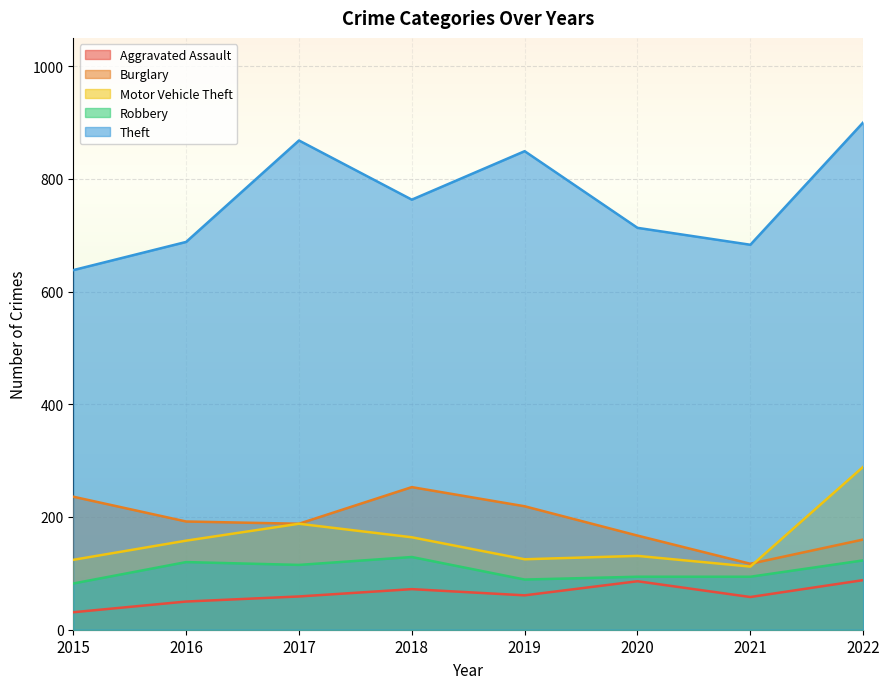

True or false: Motor Vehicle Theft has a value of 485 at 2022.

False